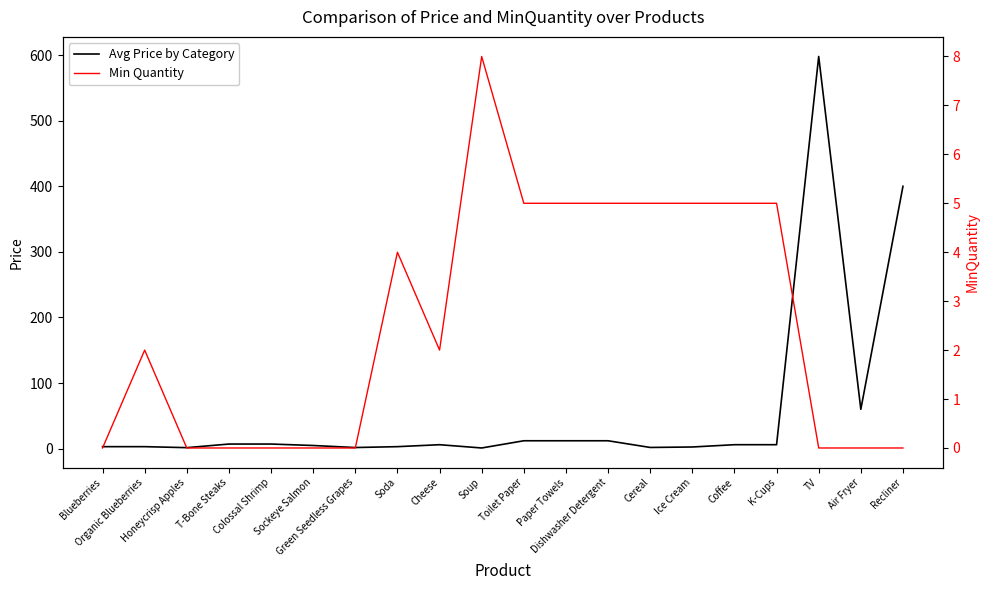

True or false: Avg Price by Category and Min Quantity intersect in this chart.

True